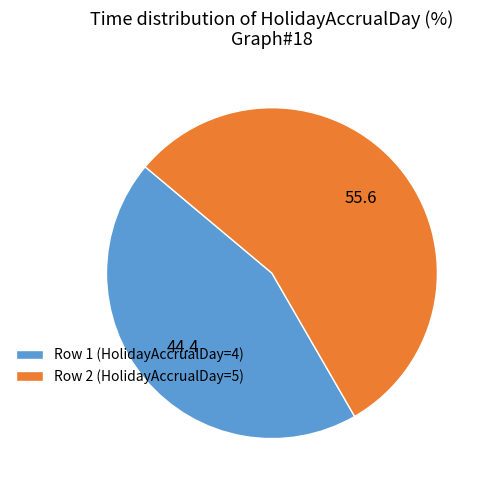

How many segments does this pie chart have?

2